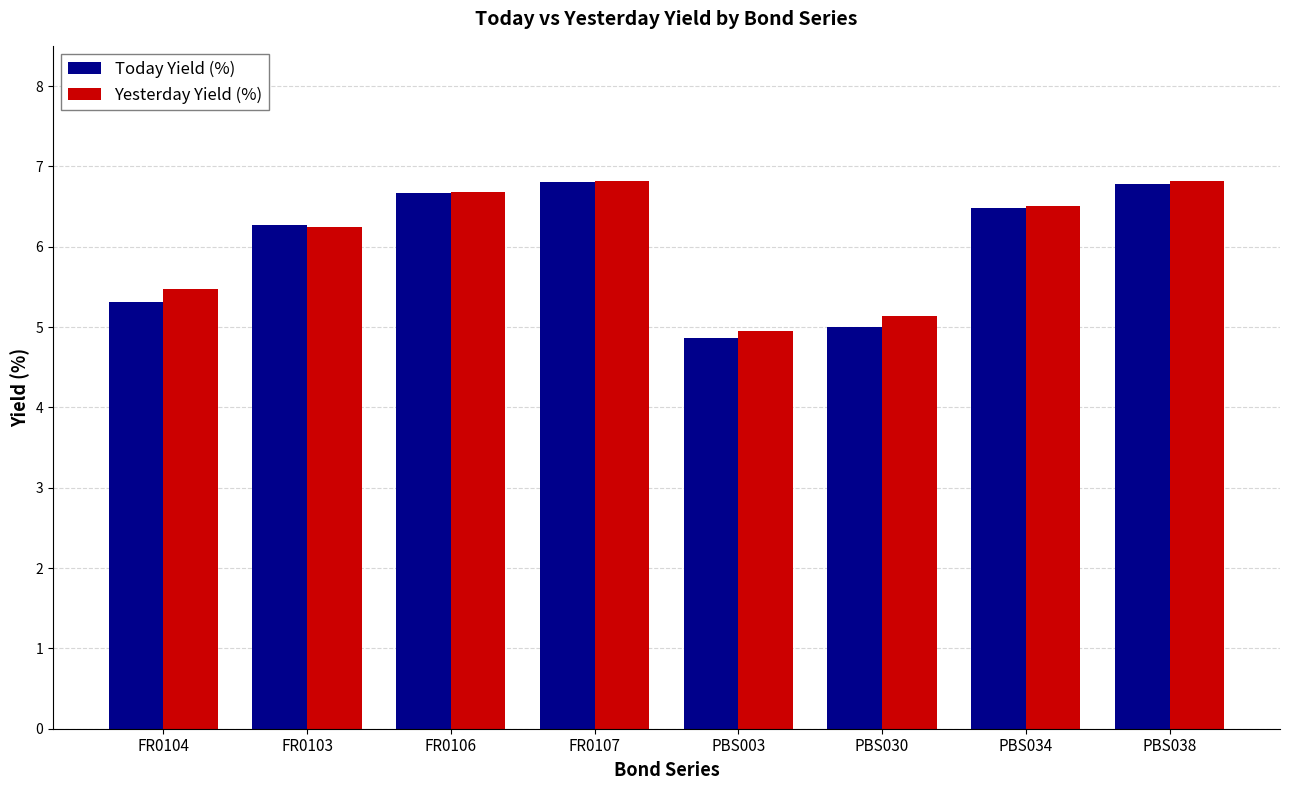

True or false: Yesterday Yield (%) has a value of 6.7 at FR0106.

True